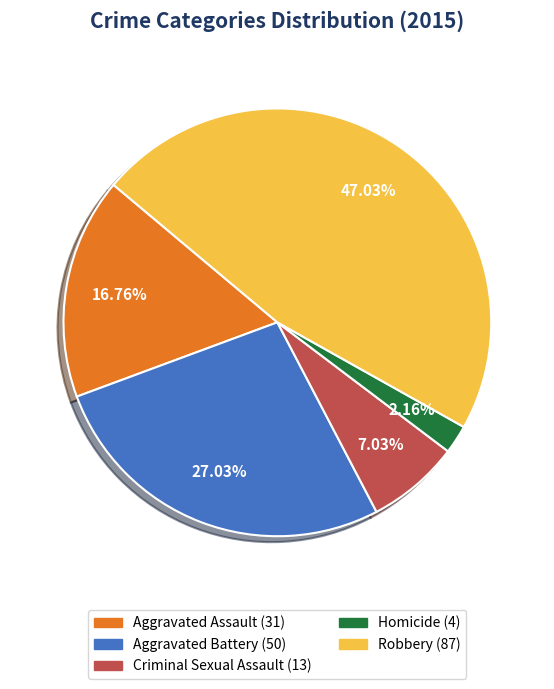

Which slice is the smallest?

Homicide